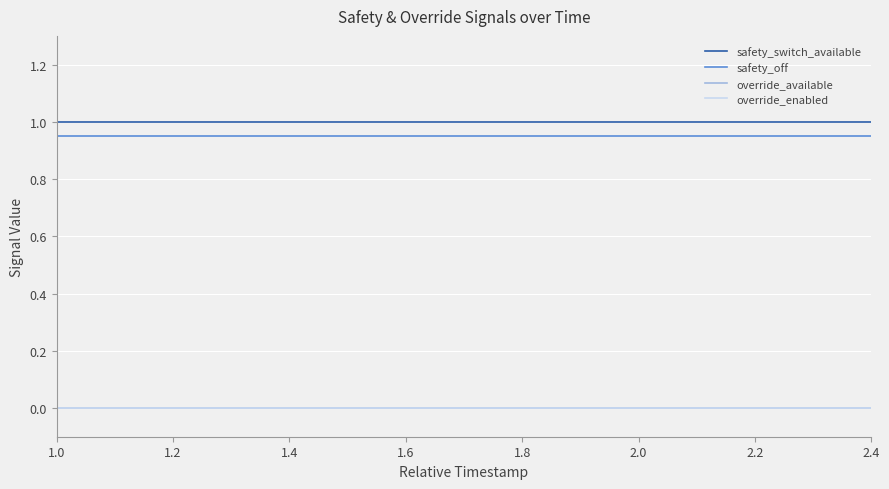

Is this an area chart (filled region under the line)?

No